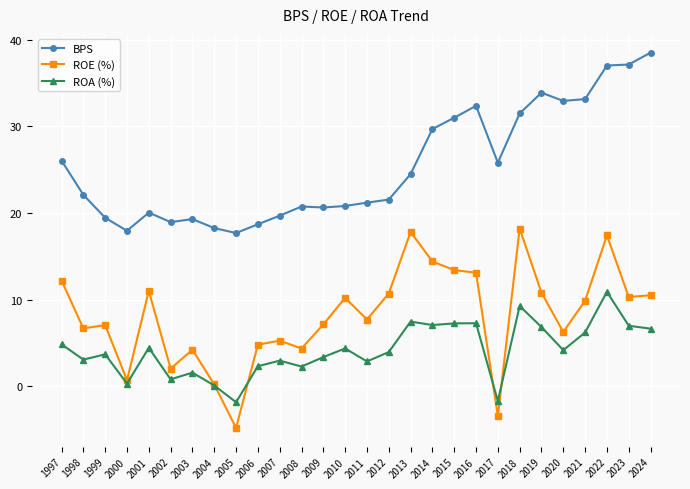

Where does the ROA (%) series first go above 4?

1997